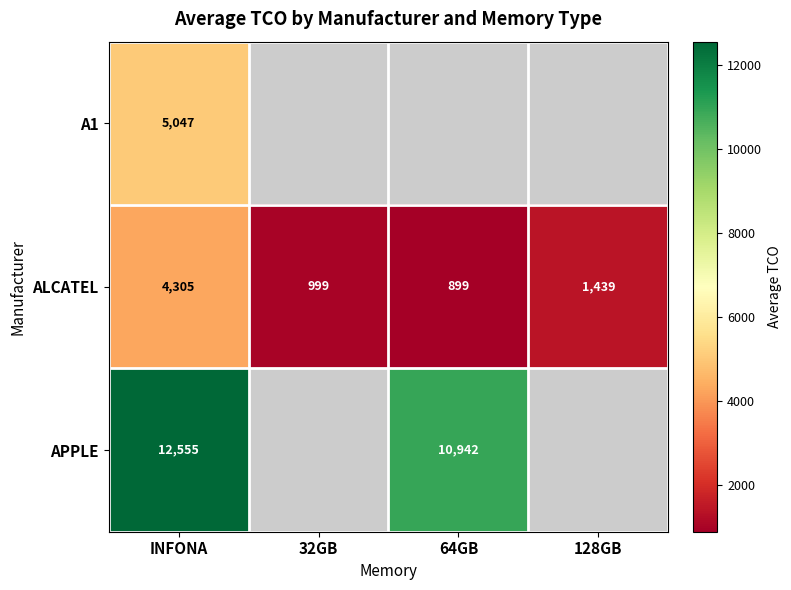

True or false: ALCATEL has a value of 999.0 at 32GB.

True